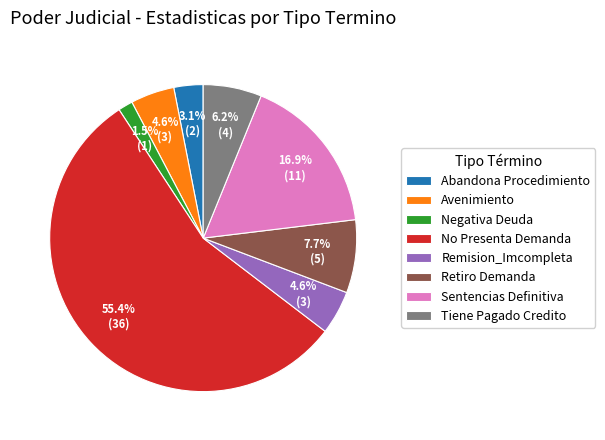

Which slice represents more than half of the pie?

No Presenta Demanda